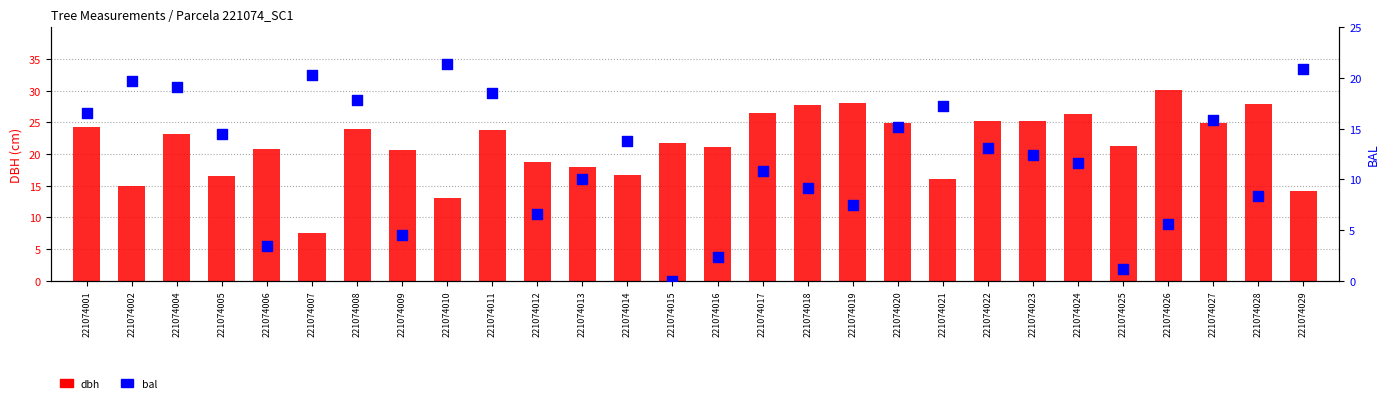

At which category is the sum across all series the highest?

221074011